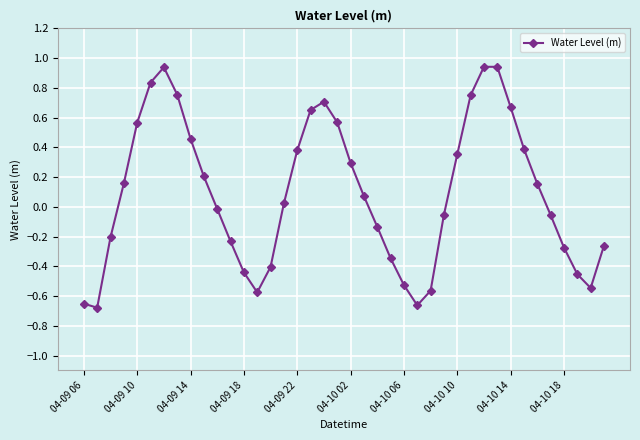

What is the difference between the maximum and second lowest values?

1.6